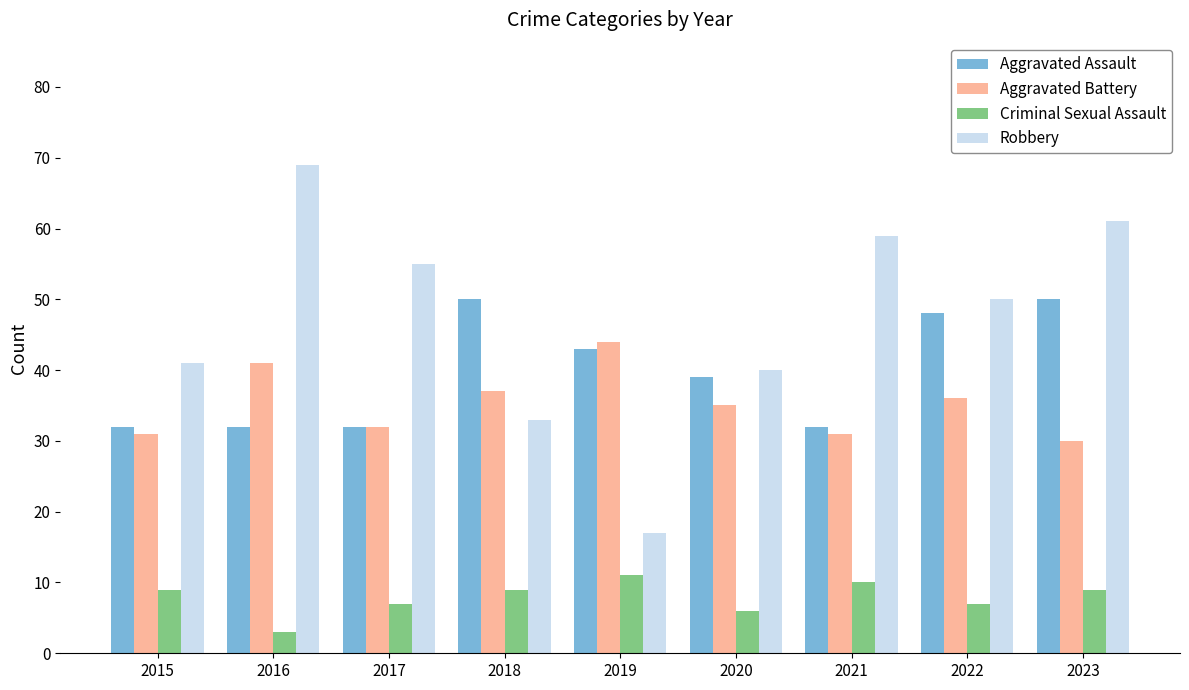

What value does the Aggravated Battery series have at 2022, to the nearest 5?

35